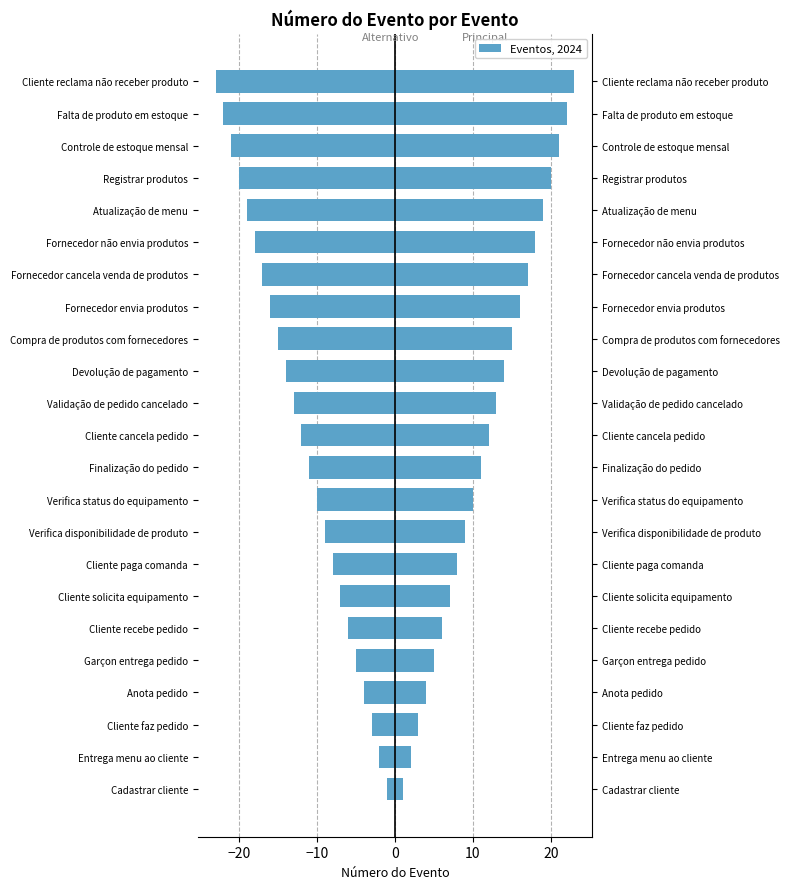

Read the Número do Evento (Esquerda) value at Falta de produto em estoque.

-22